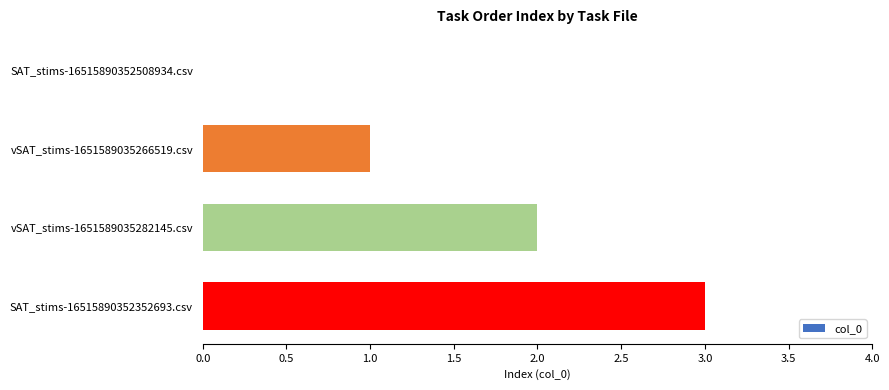

The chart shows a value of 4 at SAT_stims-16515890352352693.csv. True or false?

False